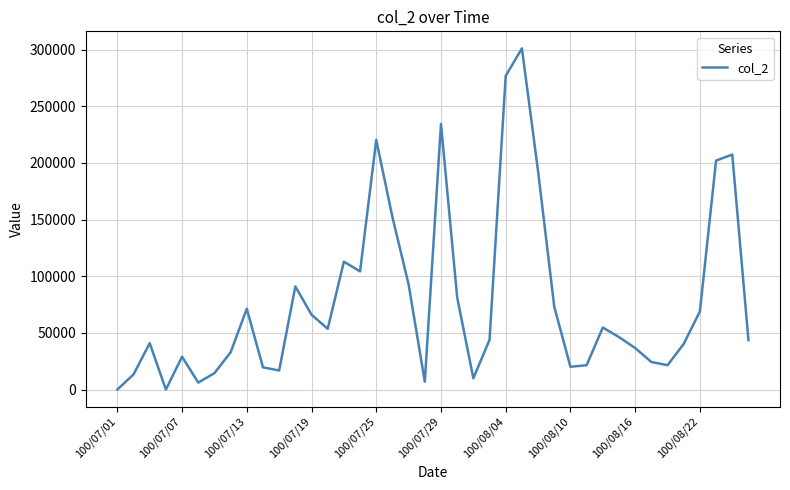

What is the average value?

78630